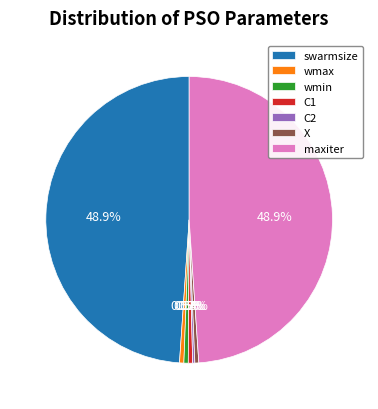

What portion of the pie excludes wmax?

99.5%